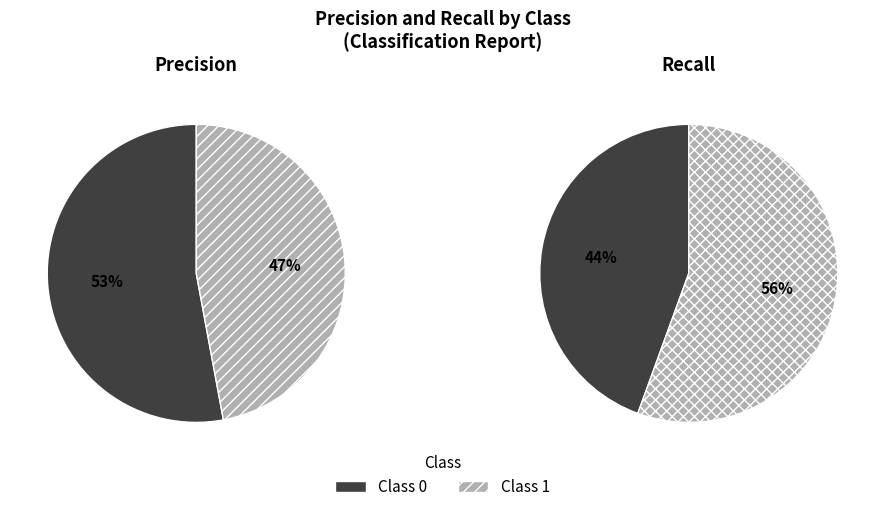

Is 0 the majority of the pie?

Yes